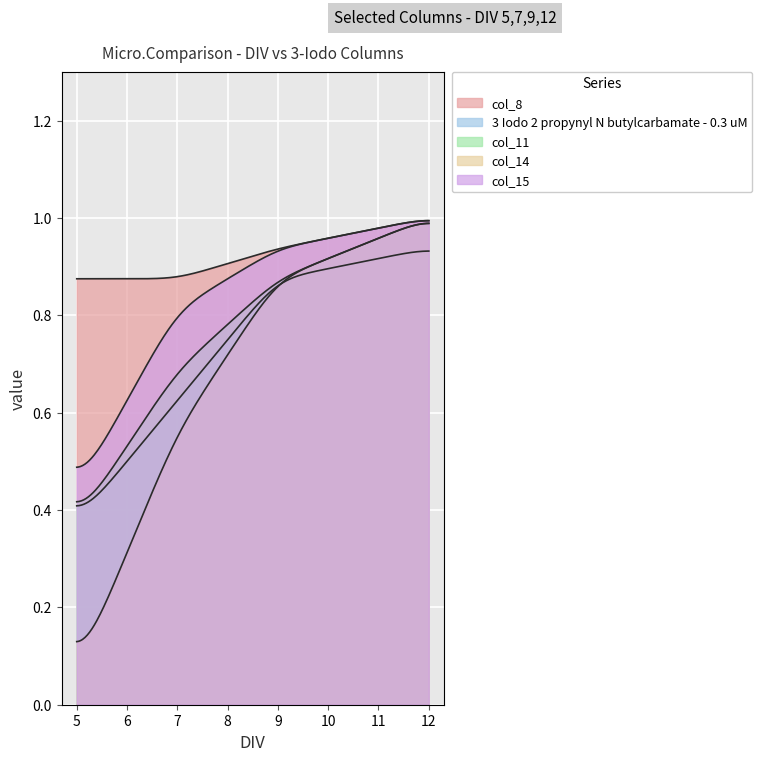

Which series changed the most between 5 and 12?

col_14